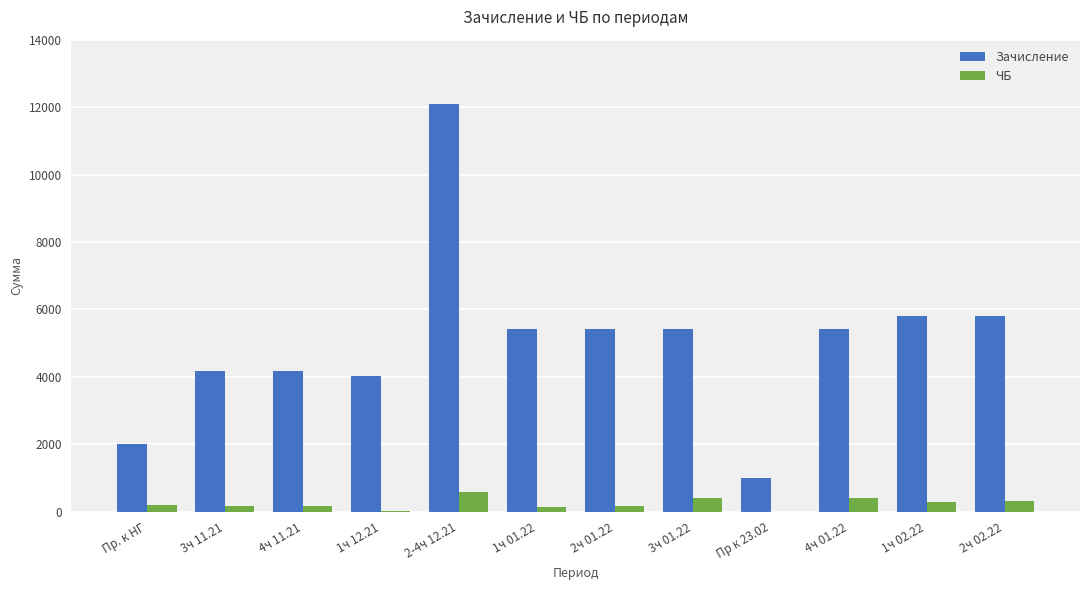

Which series has the widest spread of values?

Зачисление